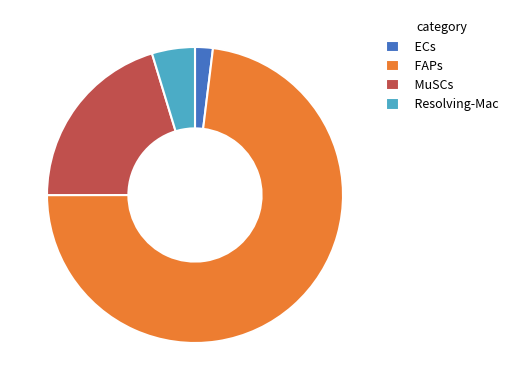

Rank the categories by value from lowest to highest.

ECs, Resolving-Mac, MuSCs, FAPs